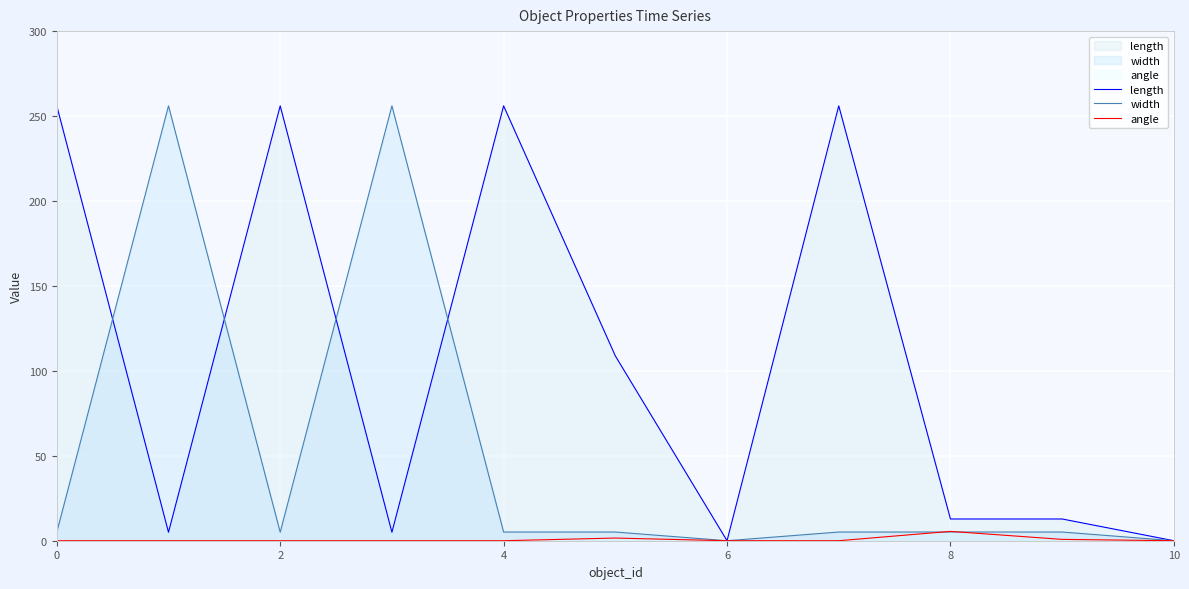

Between which two adjacent categories do width and angle first intersect?

7 and 8